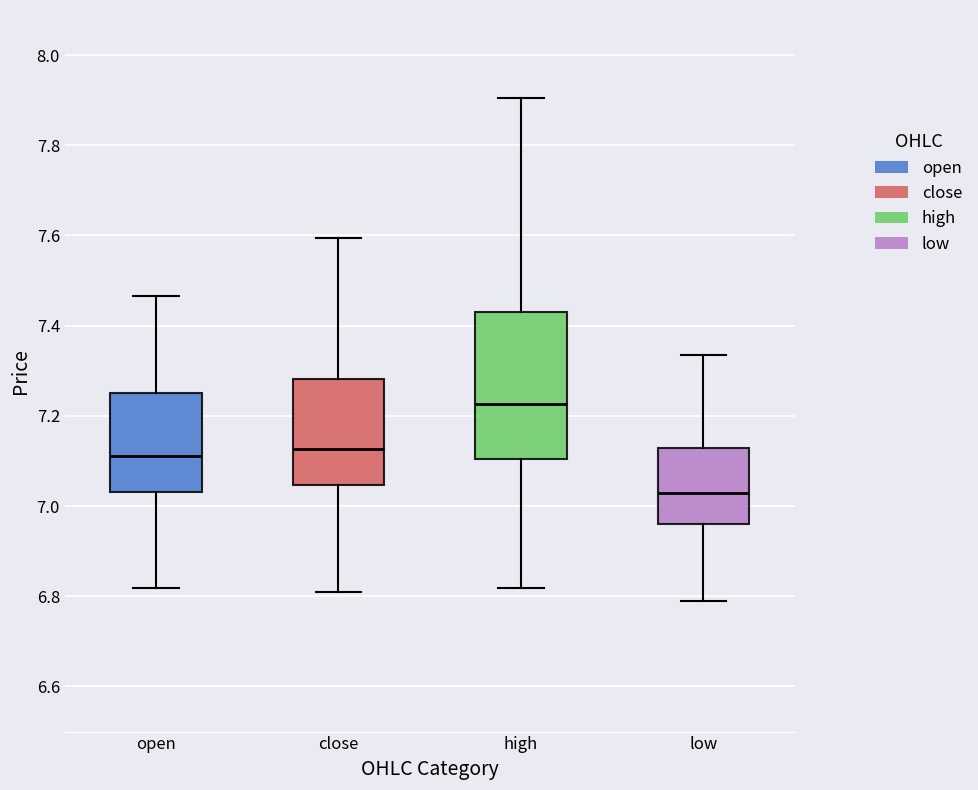

Comparing the boxes themselves (not the whiskers), which one is the tallest?

high